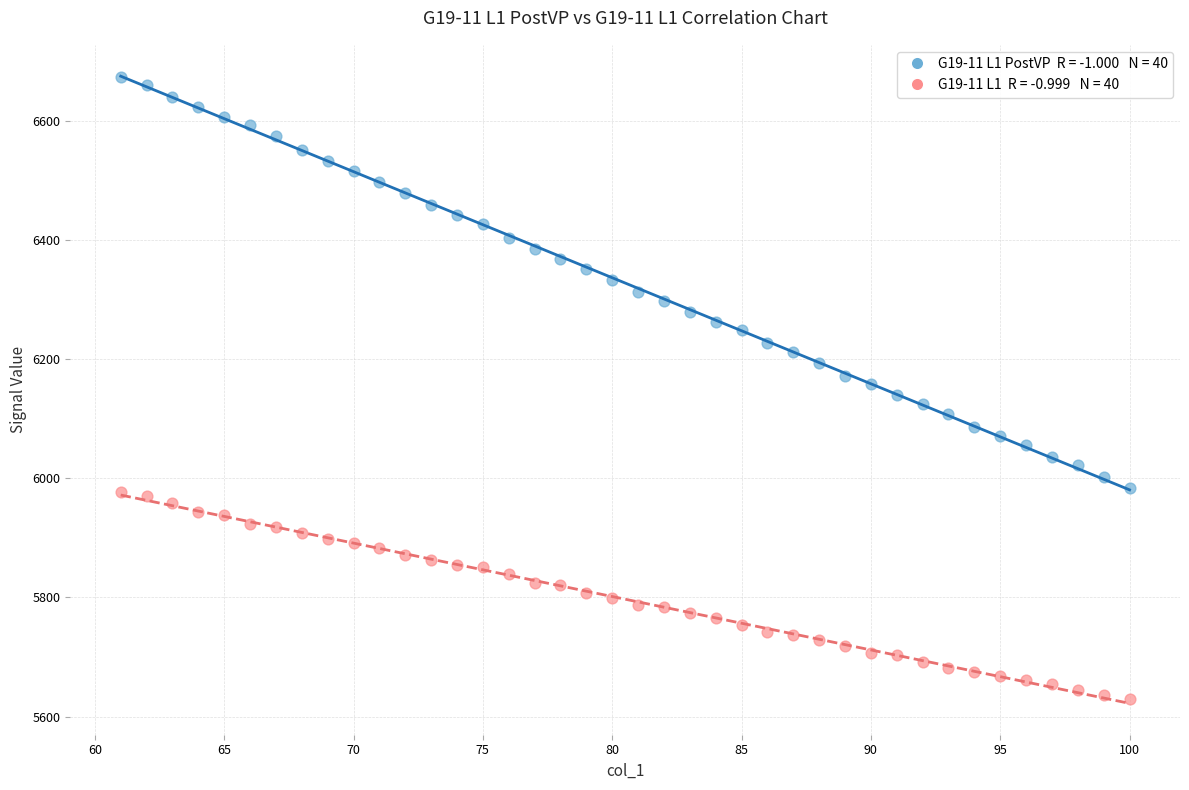

Across all data points, what is the range of X values (max minus min)?

39.0